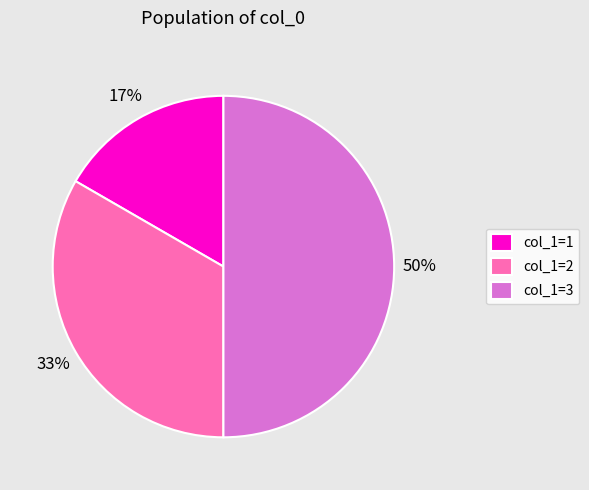

To the nearest percent, what is the average slice percentage?

33%